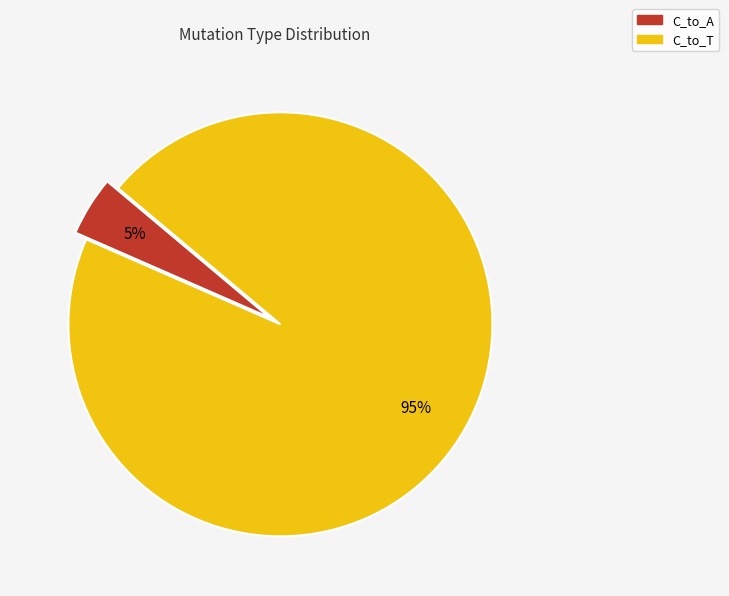

Count the number of slices in the pie.

2